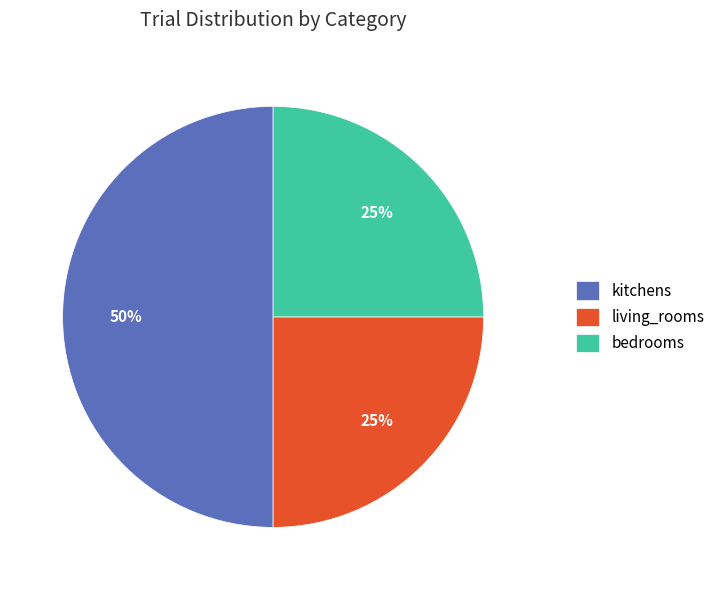

Is the sum of living_rooms and kitchens greater than half?

Yes